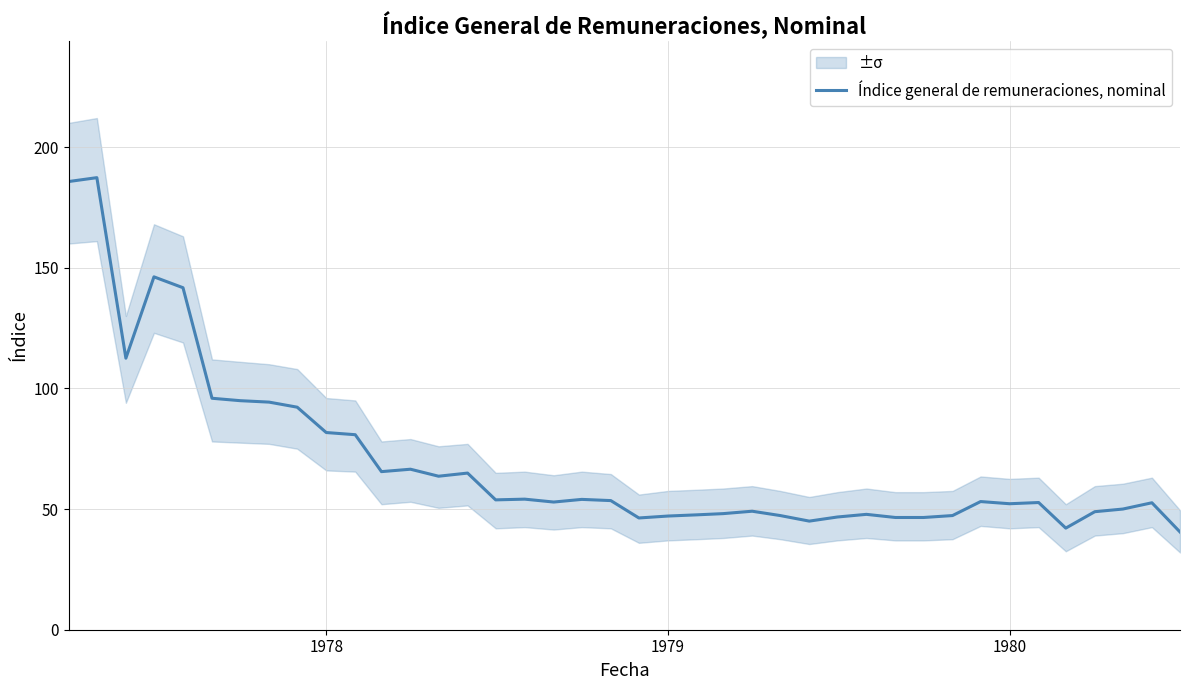

Reading left to right, extract all data points from this chart.

185.7	187.3	112.5	146.2	141.7	95.9	94.9	94.3	92.2	81.7	80.8	65.5	66.5	63.6	64.9	53.8	54.1	52.9	54.0	53.5	46.3	47.1	47.6	48.1	49.1	47.3	45.0	46.7	47.8	46.5	46.5	47.3	53.1	52.2	52.7	42.1	48.9	50.0	52.6	40.5